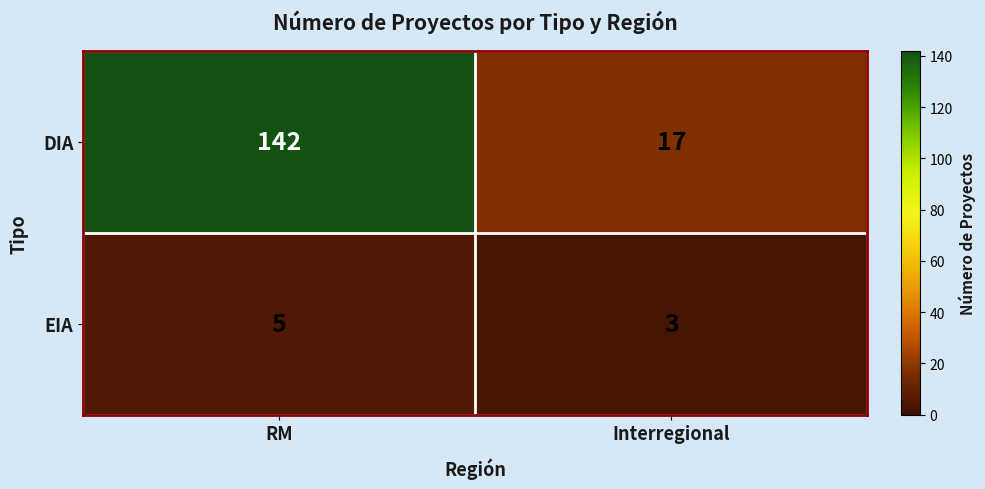

At which label is DIA closest to 79?

Interregional